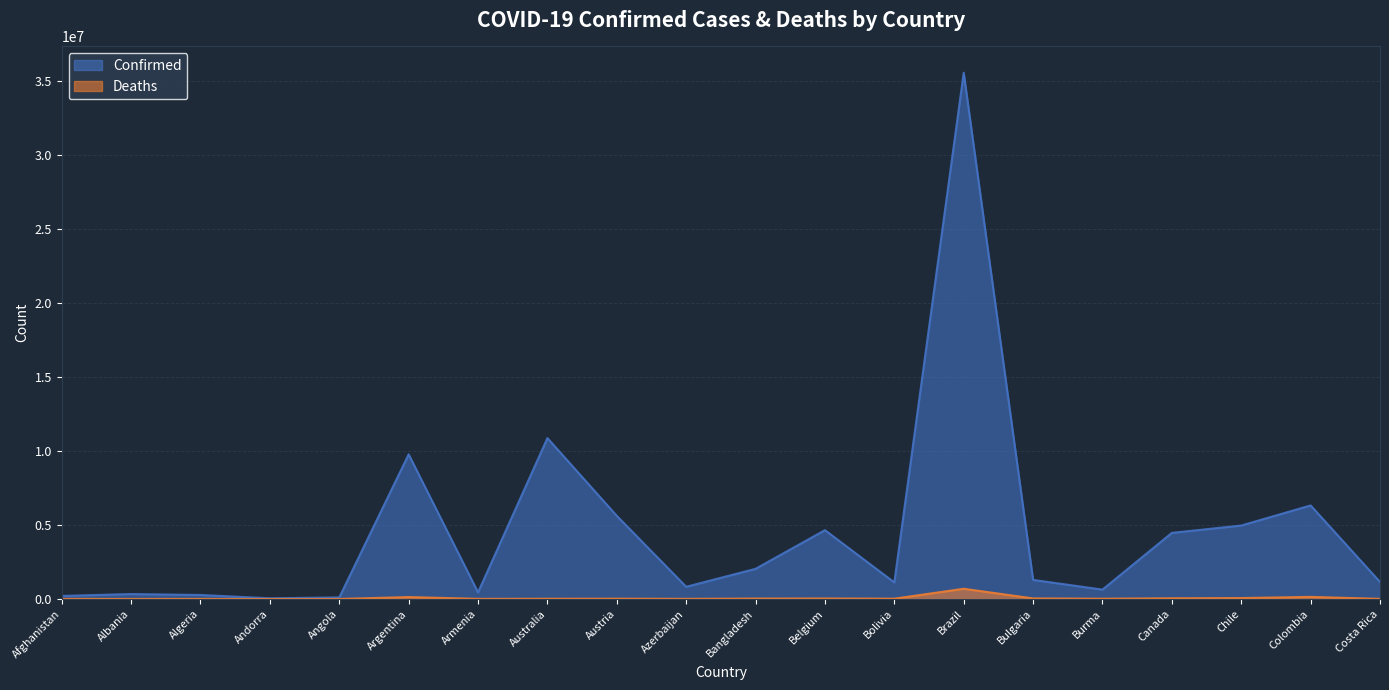

Is it true that Confirmed equals 8122520 at Chile?

False